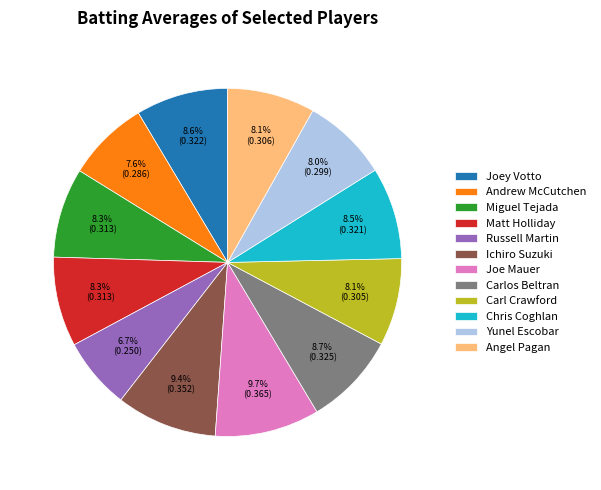

Which has a higher value, Ichiro Suzuki or Chris Coghlan?

Ichiro Suzuki